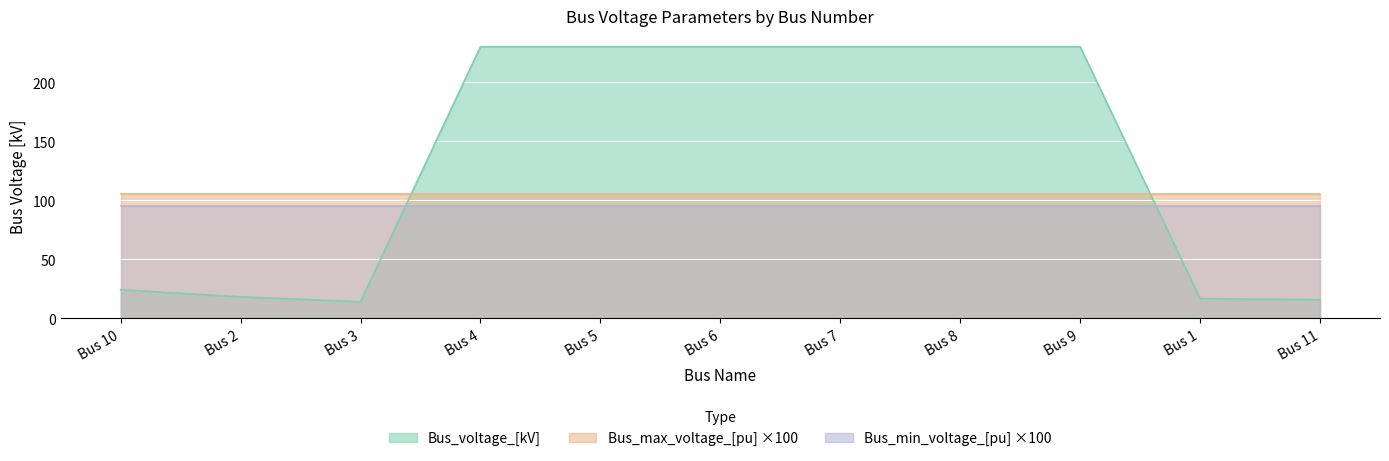

True or false: Bus_max_voltage_[pu] has more than 0 interior local peaks.

False